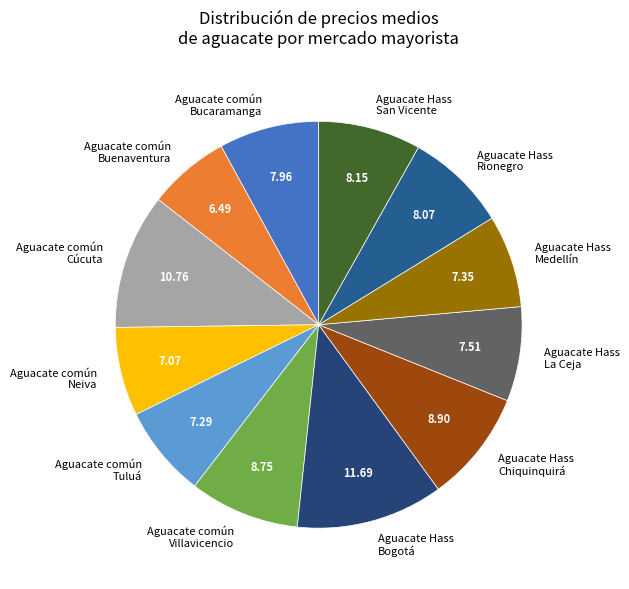

How many segments does this pie chart have?

12